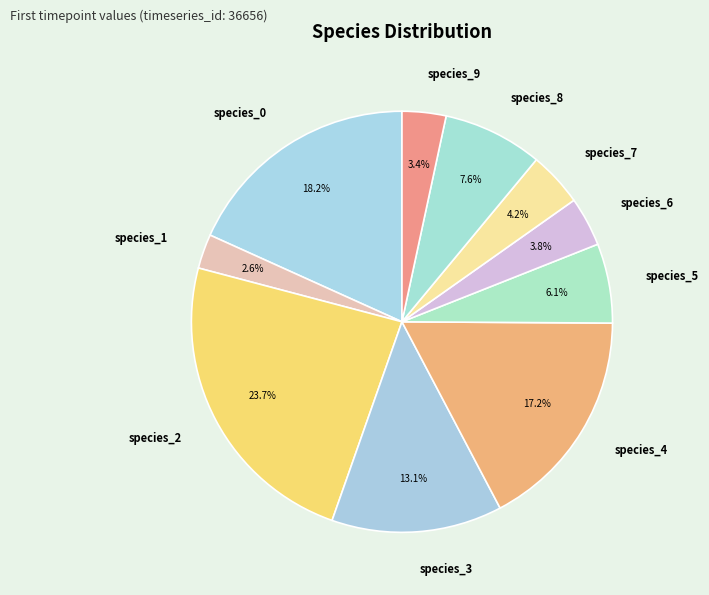

Count the number of slices in the pie.

10